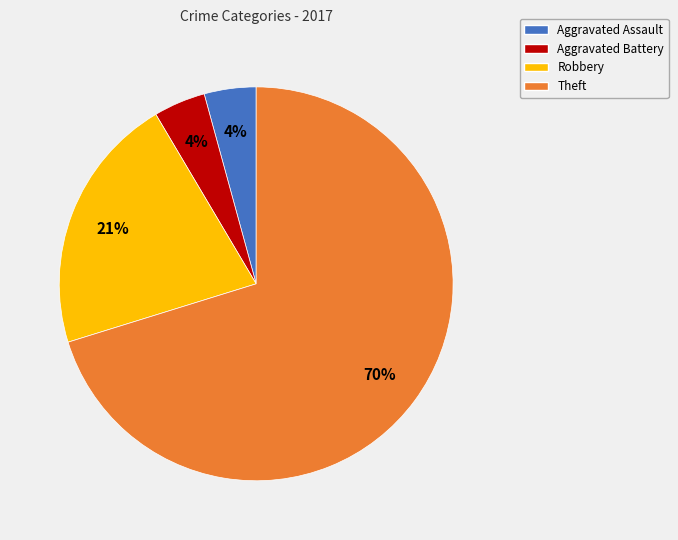

Is Theft the majority of the pie?

Yes